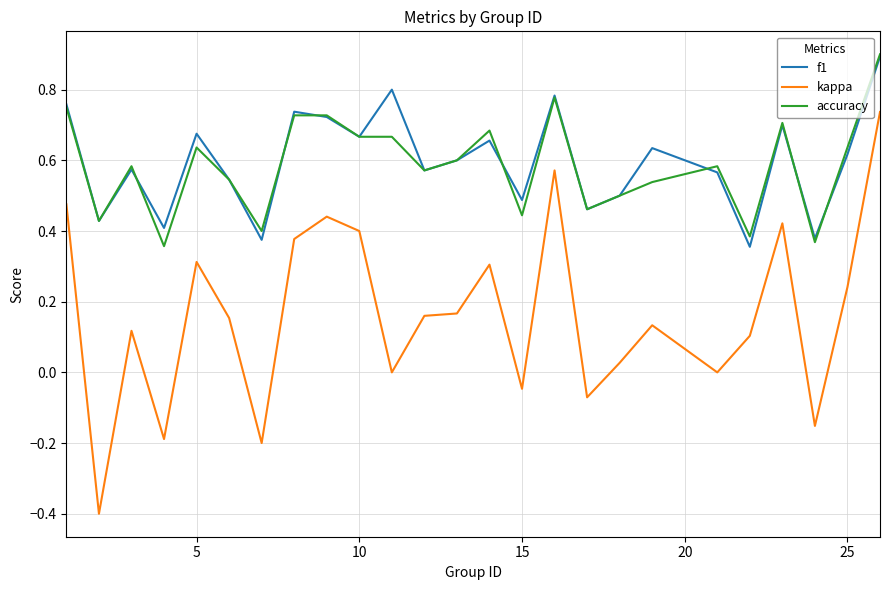

Which series has the widest spread of values?

kappa